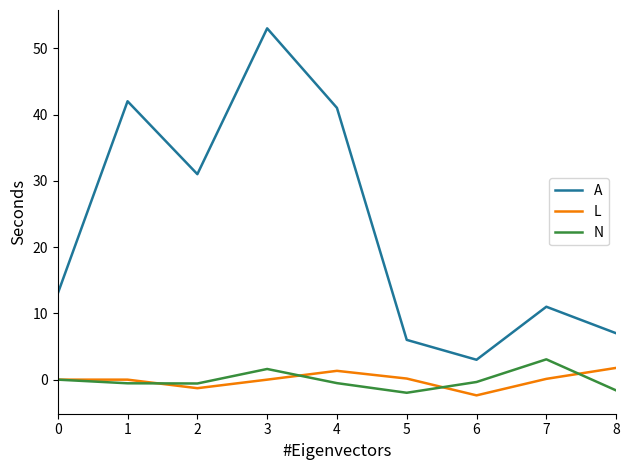

What are all the series names shown in the legend?

A, L, N